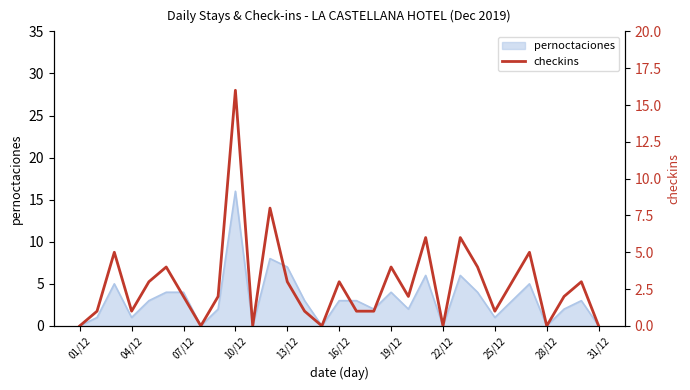

How many values are above zero?

24